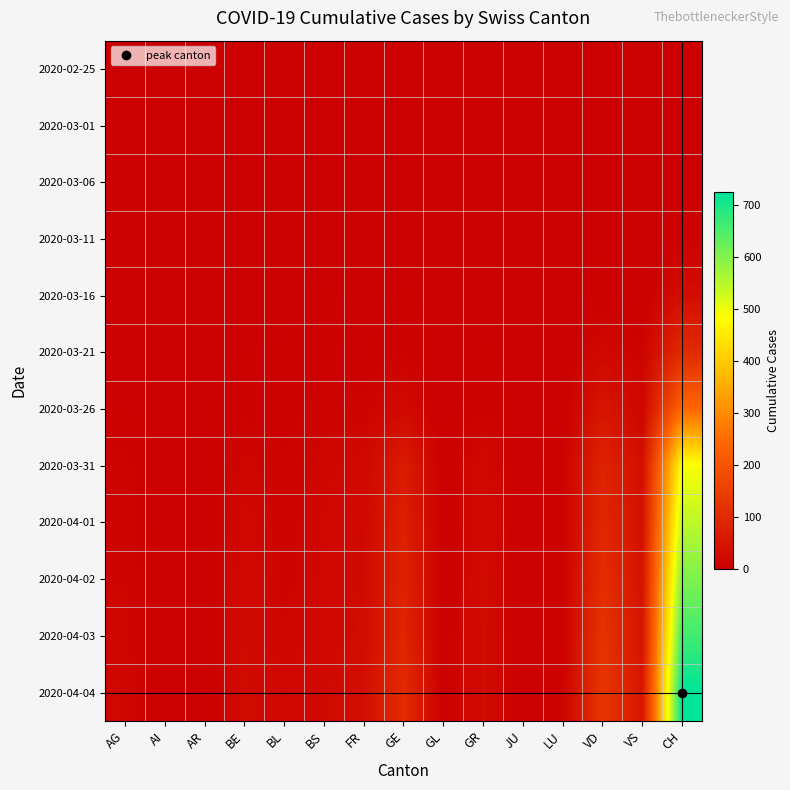

Reading right to left, extract all data points from this chart.

2020-02-25: CH=0	VS=0	VD=0	LU=0	JU=0	GR=0	GL=0	GE=0	FR=0	BS=0	BL=0	BE=0	AR=0	AI=0	AG=0
2020-03-01: CH=0	VS=0	VD=0	LU=0	JU=0	GR=0	GL=0	GE=0	FR=0	BS=0	BL=0	BE=0	AR=0	AI=0	AG=0
2020-03-06: CH=1	VS=0	VD=1	LU=0	JU=0	GR=0	GL=0	GE=0	FR=0	BS=0	BL=0	BE=0	AR=0	AI=0	AG=0
2020-03-11: CH=7	VS=0	VD=3	LU=0	JU=0	GR=0	GL=0	GE=1	FR=0	BS=0	BL=2	BE=0	AR=0	AI=0	AG=0
2020-03-16: CH=33	VS=0	VD=4	LU=0	JU=0	GR=1	GL=0	GE=4	FR=0	BS=4	BL=2	BE=1	AR=0	AI=0	AG=0
2020-03-21: CH=101	VS=10	VD=22	LU=1	JU=0	GR=4	GL=0	GE=9	FR=2	BS=5	BL=3	BE=3	AR=1	AI=0	AG=1
2020-03-26: CH=241	VS=17	VD=52	LU=3	JU=0	GR=8	GL=0	GE=24	FR=11	BS=12	BL=5	BE=7	AR=2	AI=0	AG=3
2020-03-31: CH=486	VS=37	VD=85	LU=7	JU=0	GR=23	GL=2	GE=66	FR=20	BS=16	BL=10	BE=16	AR=2	AI=0	AG=11
2020-04-01: CH=545	VS=40	VD=93	LU=7	JU=0	GR=26	GL=2	GE=75	FR=23	BS=18	BL=11	BE=20	AR=3	AI=0	AG=11
2020-04-02: CH=605	VS=47	VD=109	LU=7	JU=0	GR=28	GL=2	GE=83	FR=26	BS=19	BL=12	BE=23	AR=3	AI=0	AG=14
2020-04-03: CH=662	VS=51	VD=123	LU=7	JU=0	GR=30	GL=2	GE=89	FR=31	BS=21	BL=14	BE=26	AR=3	AI=0	AG=15
2020-04-04: CH=724	VS=53	VD=128	LU=9	JU=0	GR=30	GL=2	GE=102	FR=37	BS=24	BL=19	BE=28	AR=3	AI=0	AG=18